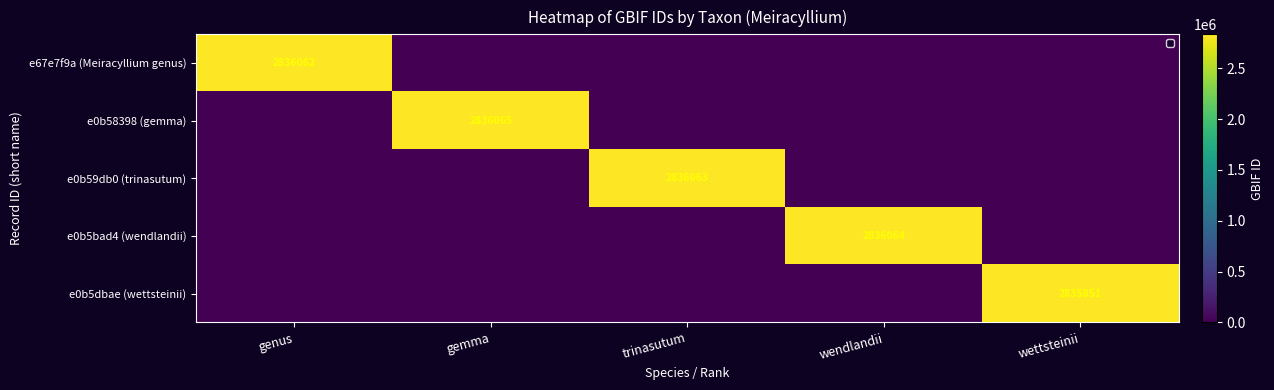

The value of e0b58398 (gemma) at gemma is 1979780. True or false?

False